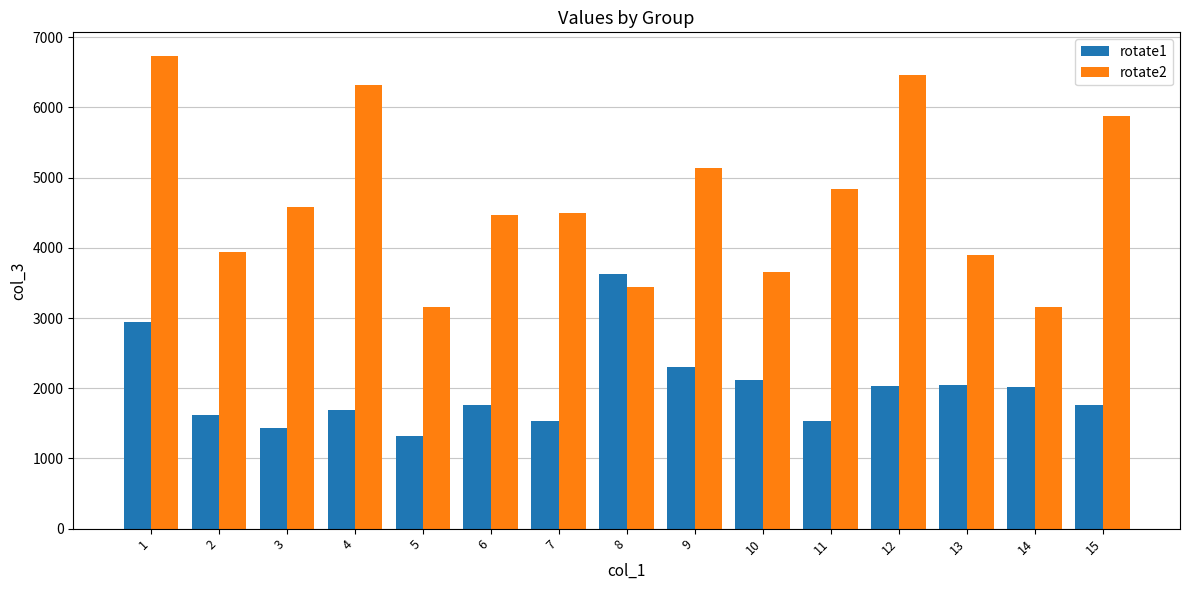

Where does the rotate1 series first go above 1756?

1